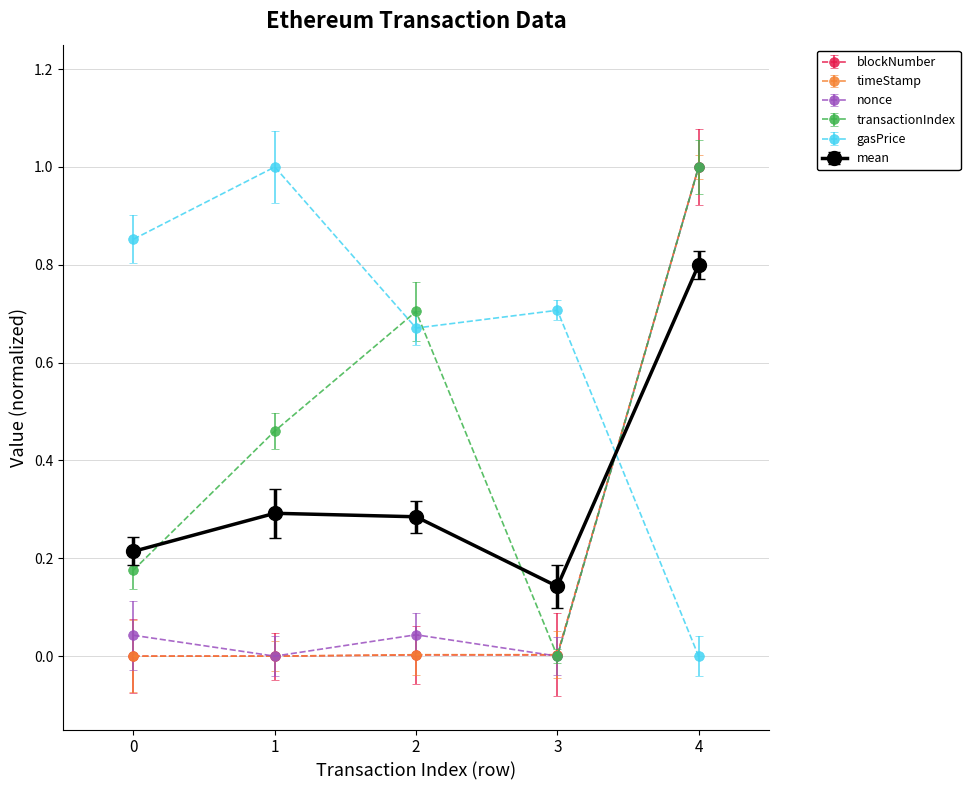

Which series ends up on top after the final intersection of gasPrice and timeStamp?

timeStamp